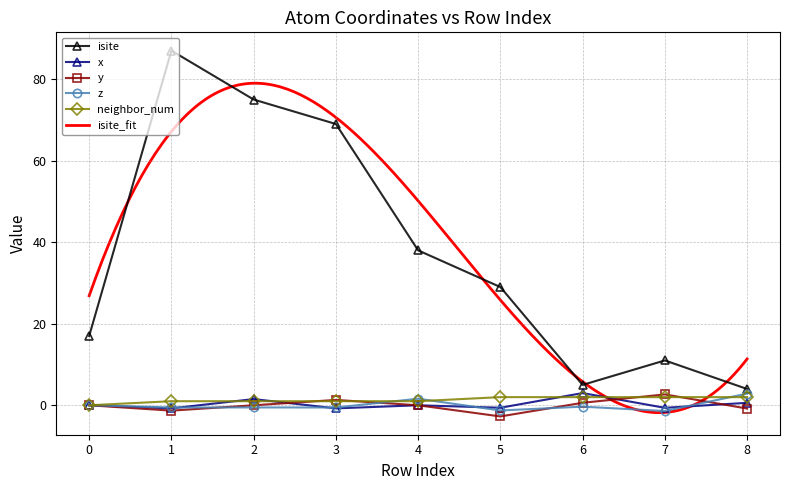

List the labels in order of x value, smallest first.

3, 1, 7, 5, 0, 4, 8, 2, 6